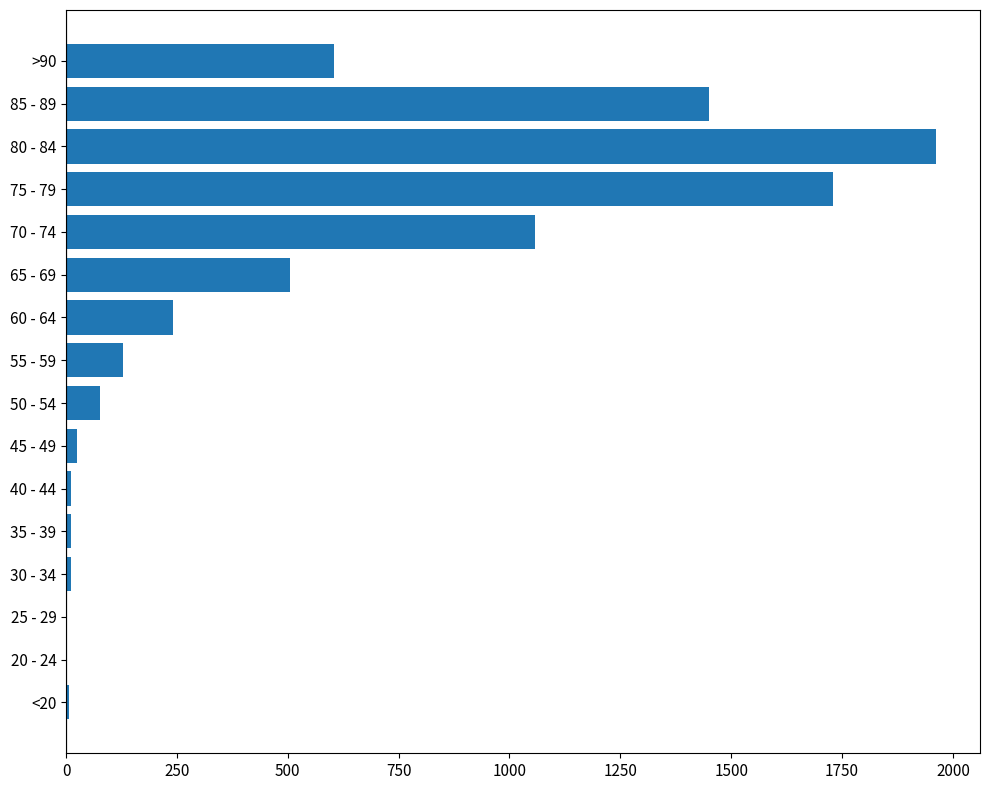

Approximately how many times larger is the value at 60 - 64 compared to 55 - 59?

1.9